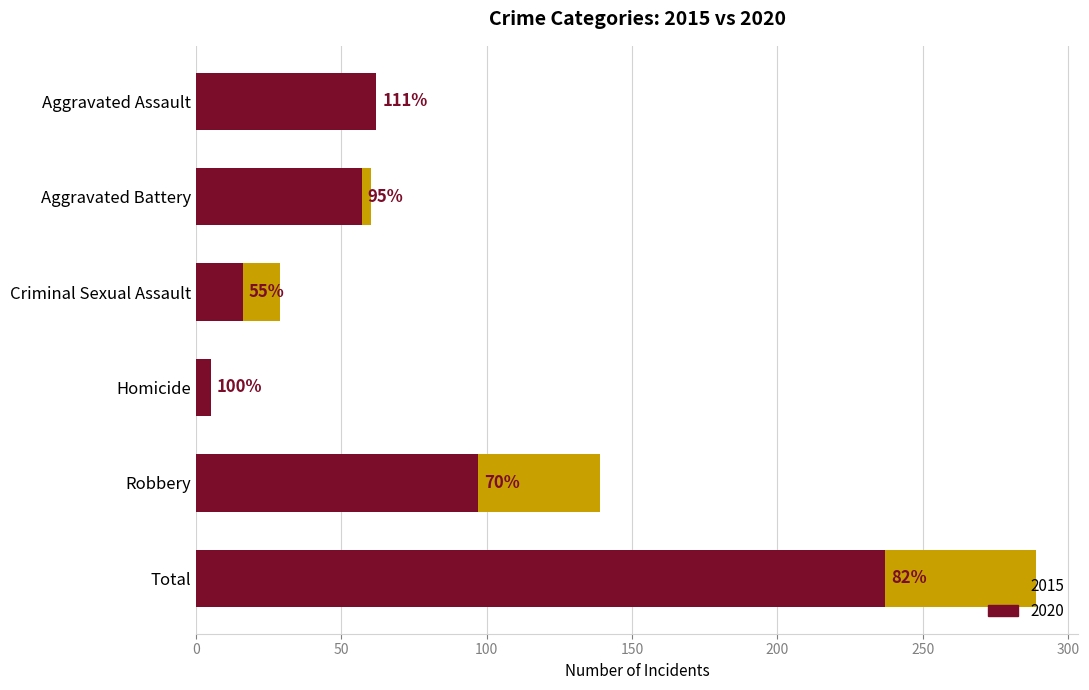

What is the sum of the 2020 values at Robbery and Aggravated Battery?

154